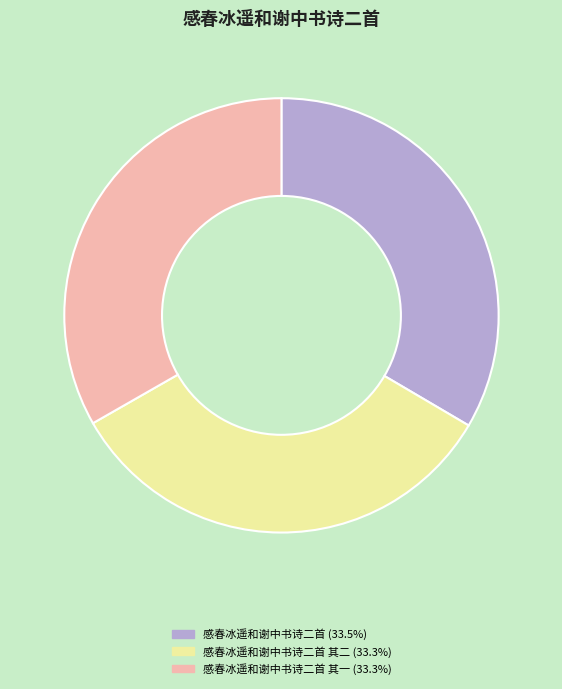

Is the sum of 感春冰遥和谢中书诗二首 (33.5%) and 感春冰遥和谢中书诗二首 其二 (33.3%) greater than half?

Yes